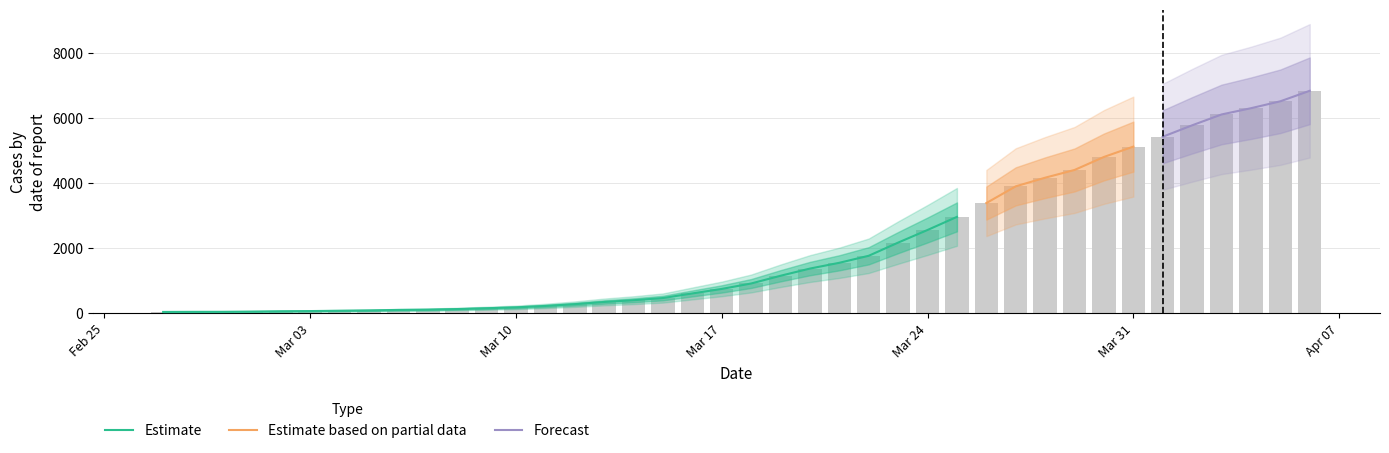

How many values exceed 916?

19